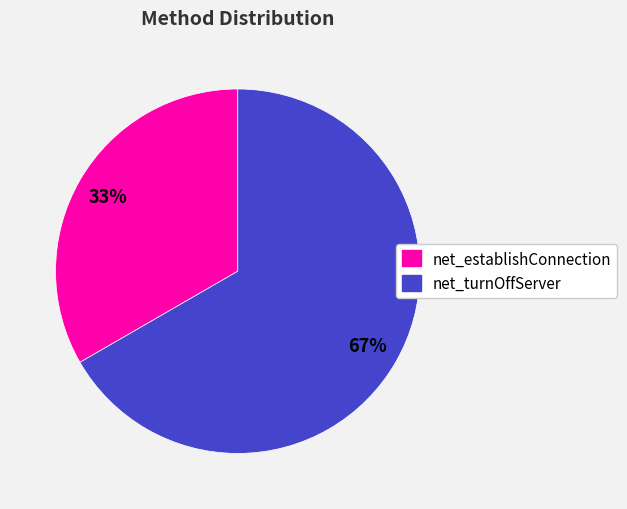

What is the largest slice in the pie chart?

net_turnOffServer